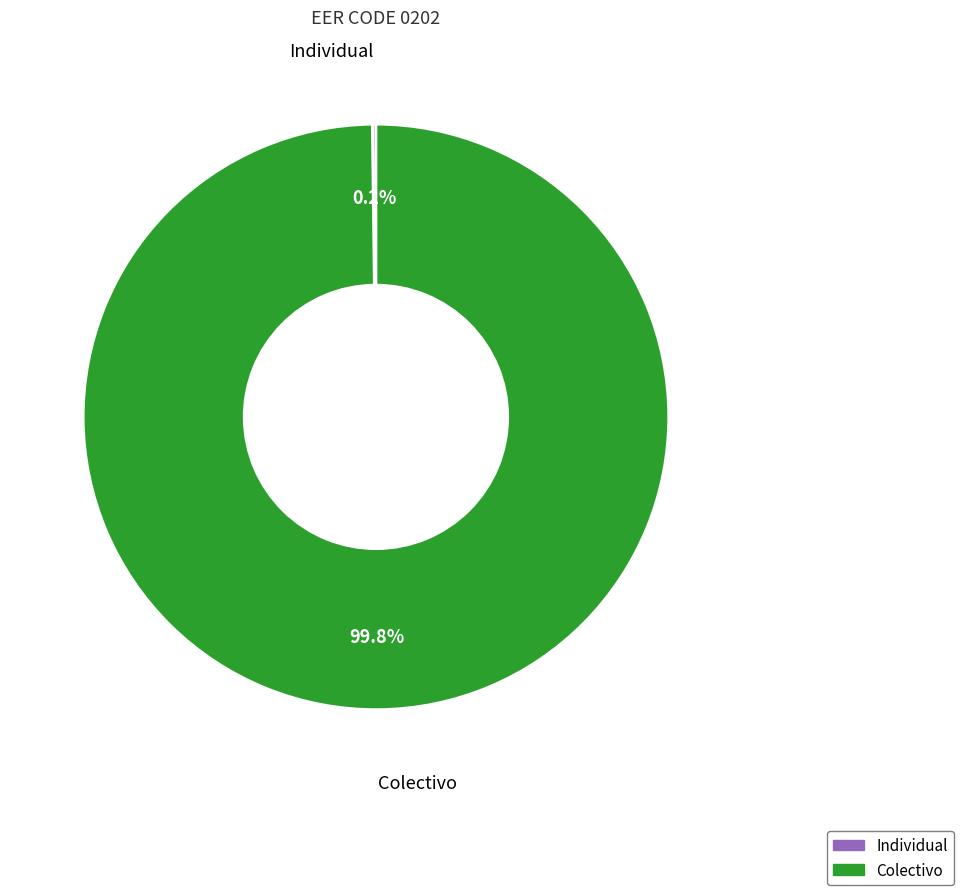

Which slice is the largest?

Colectivo